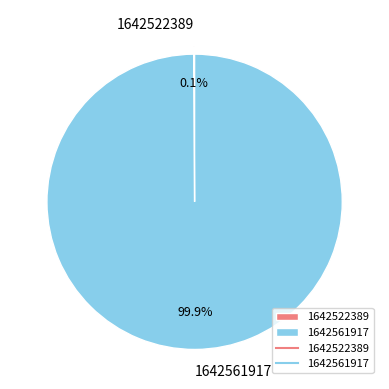

To the nearest percent, what percentage of the pie is 1642561917?

100%